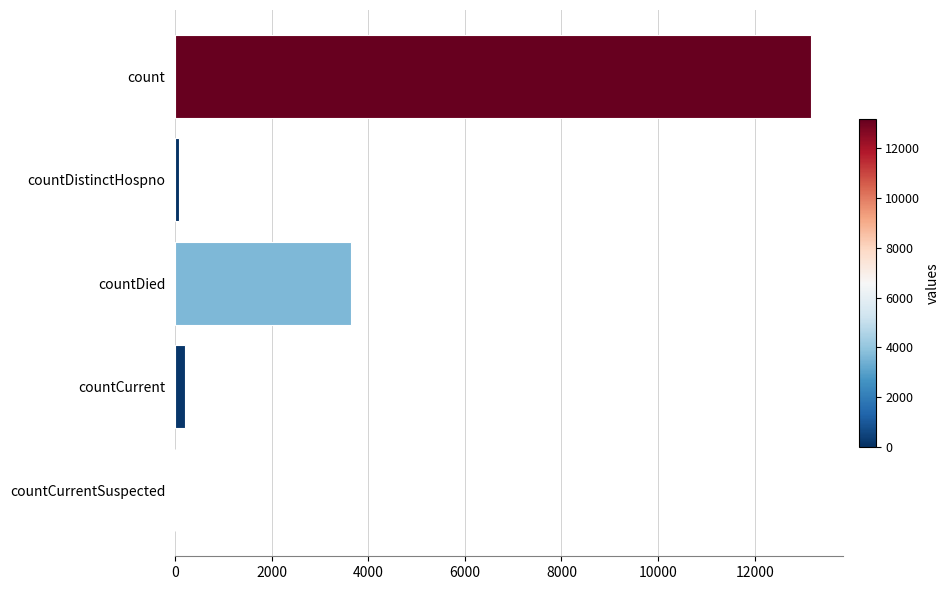

True or false: the data shows 3643 at countDied.

True